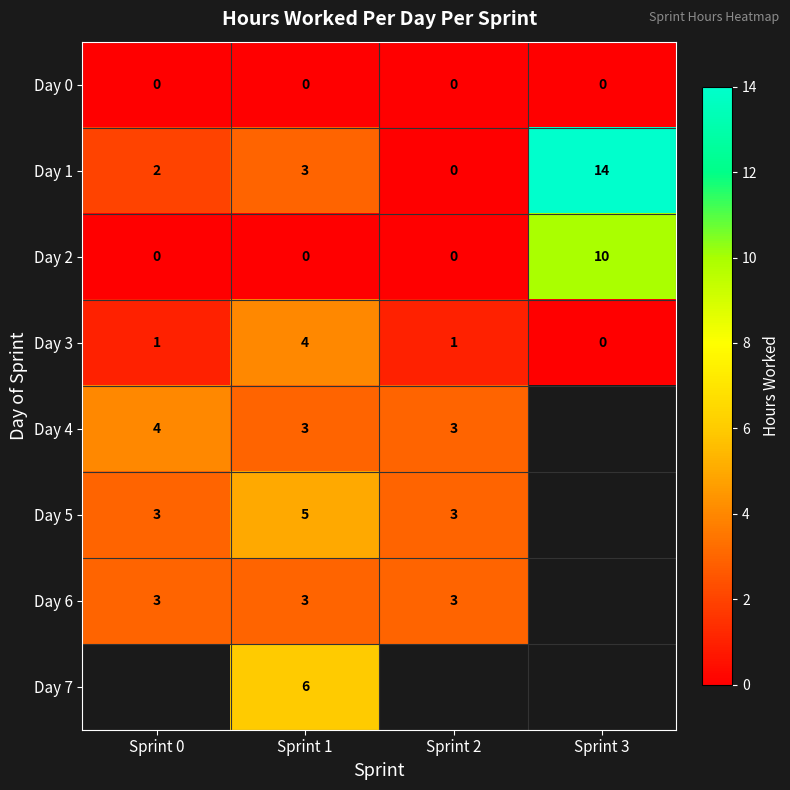

Which category has the lowest value in the Day 3 series?

Sprint 3